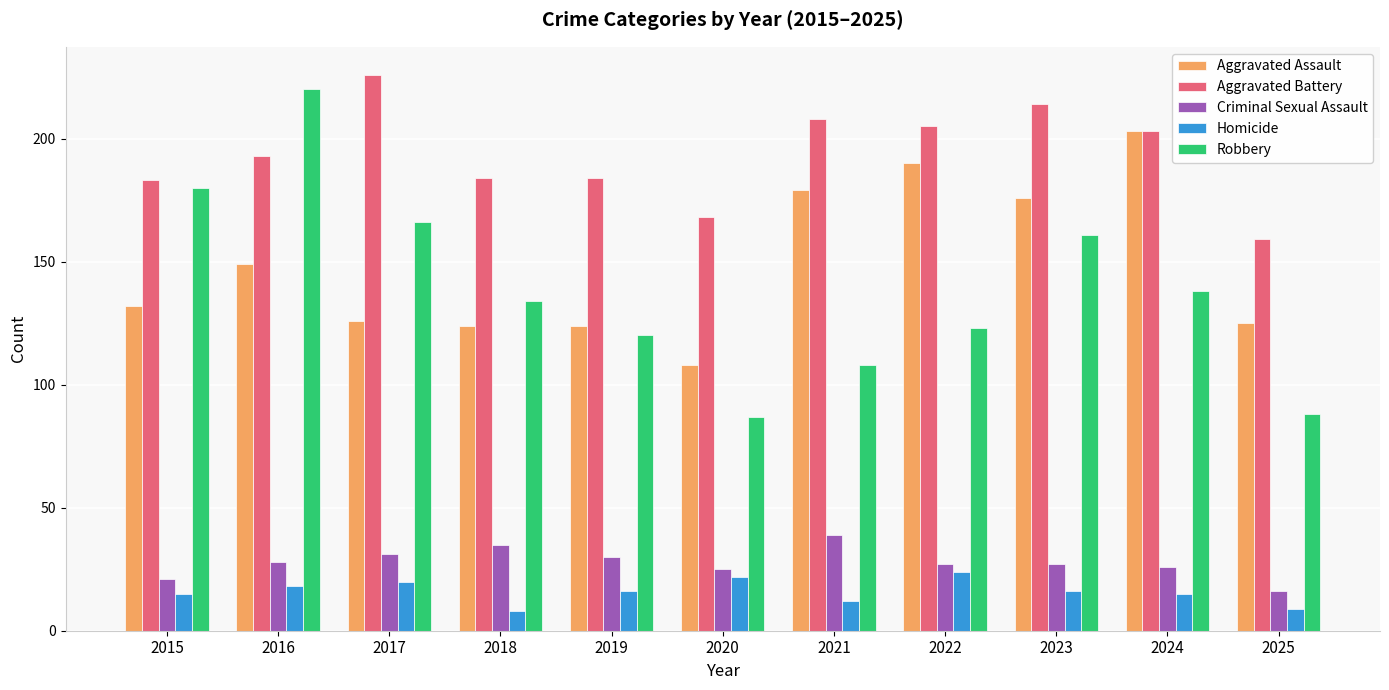

Where is Robbery nearest to the value 153?

2023